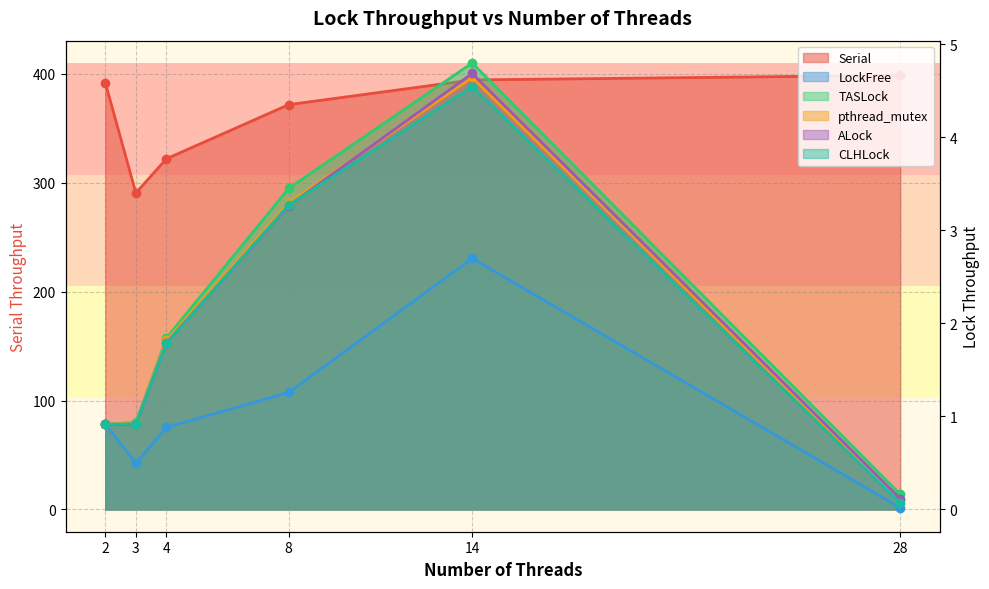

What is the difference between the Serial values at 14 and 28?

4.2